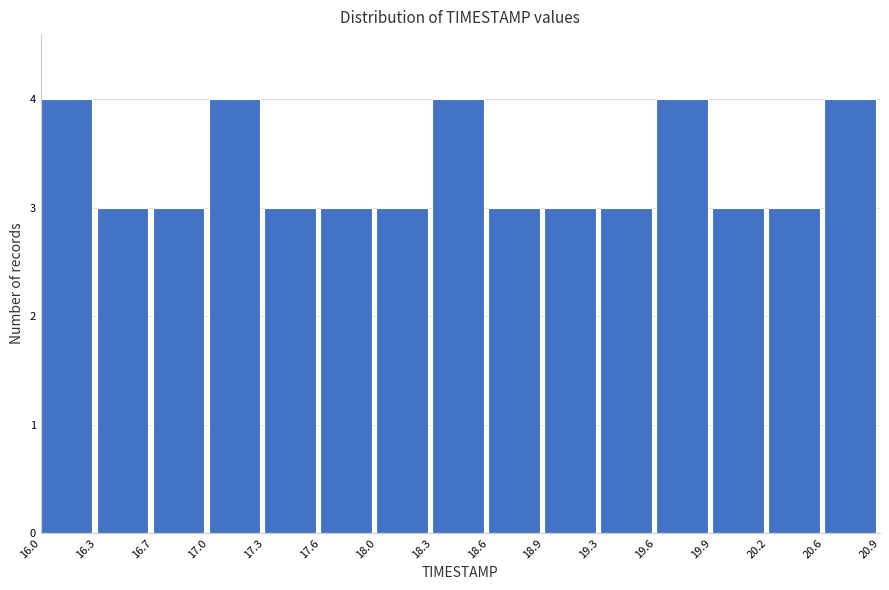

What is the height of the bar covering 16.0 to 16.3 on the x-axis? The values are not printed on the chart, so give them approximately, as read against the axis.

4